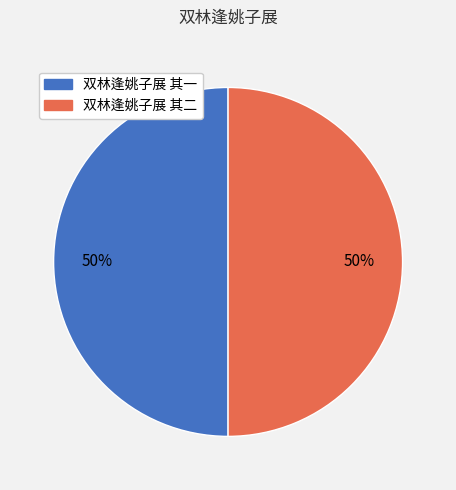

What percentage is the 双林逢姚子展 其二 slice, to the nearest percent?

50%